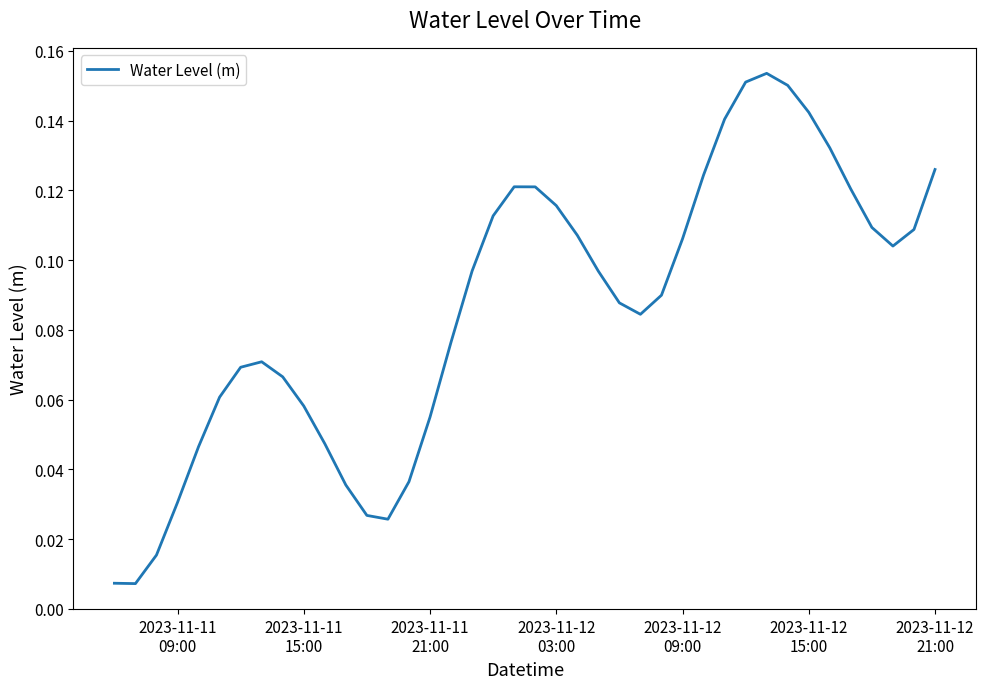

How many points are higher than both their immediate neighbors (excluding endpoints)?

3